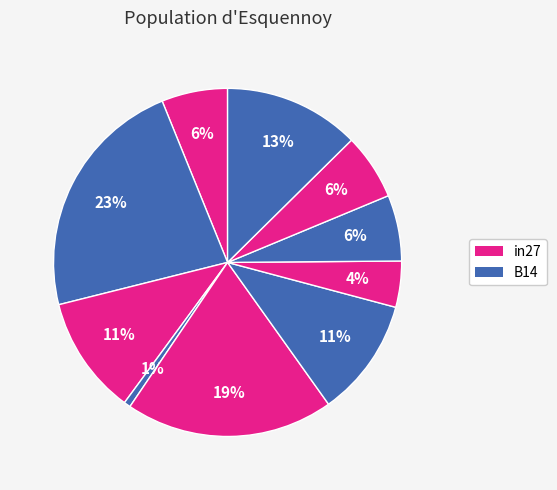

How many segments does this pie chart have?

10